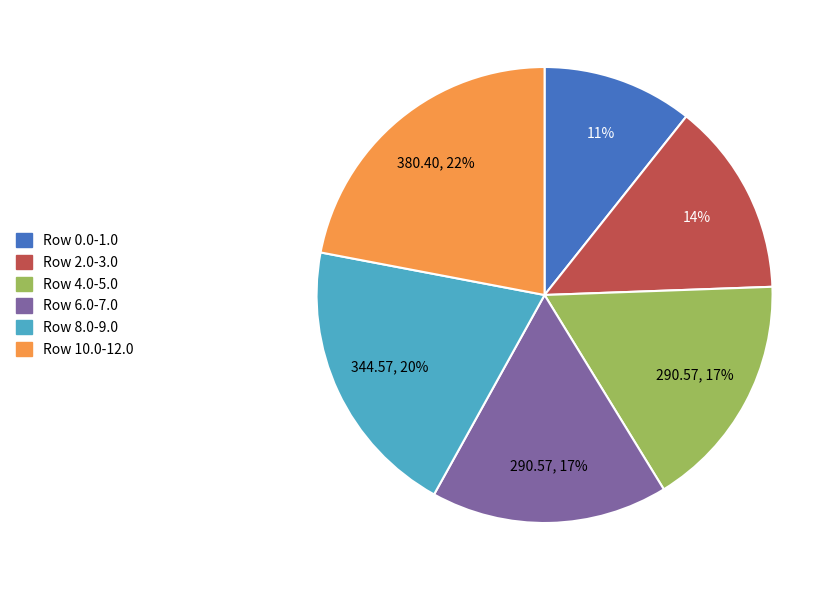

True or false: Row 10.0-12.0 accounts for 27% of the total.

False